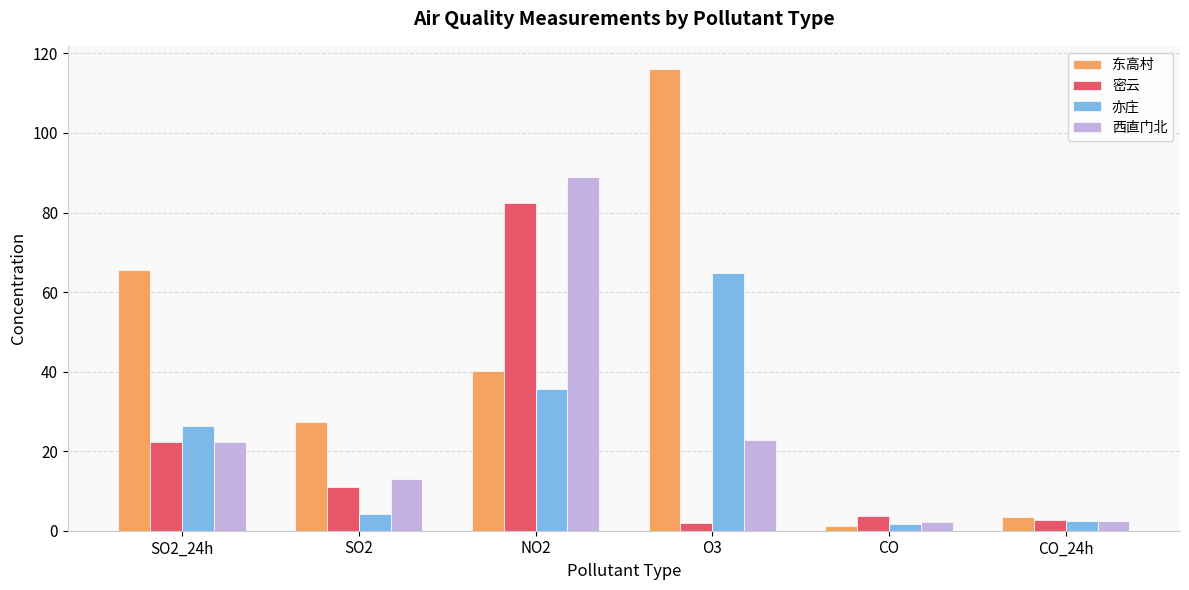

True or false: 亦庄 has a value of 1.7 at CO.

True